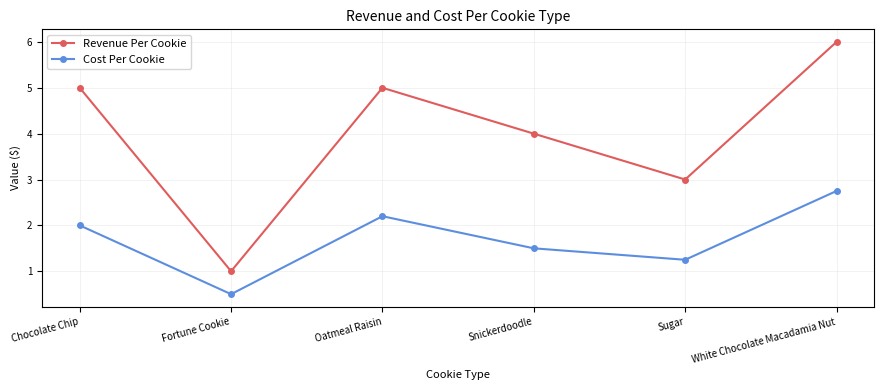

What is the maximum value for Revenue Per Cookie?

6.0